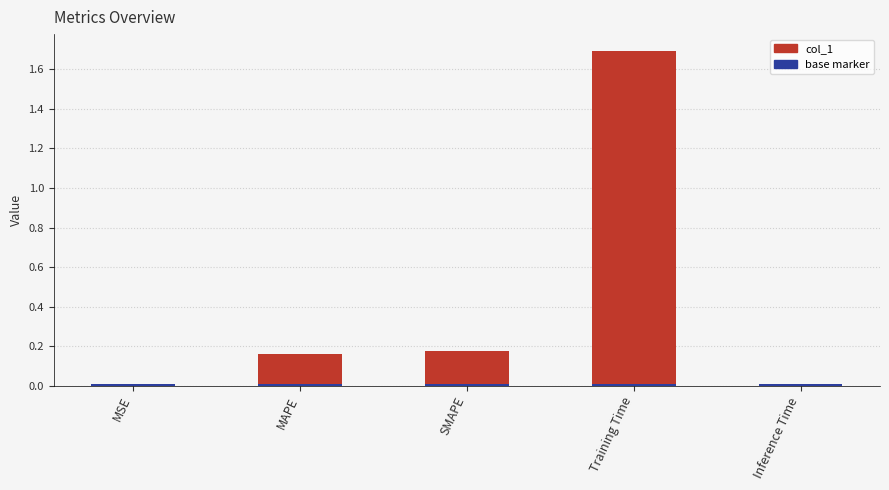

Which category has the highest value across all series?

Training Time